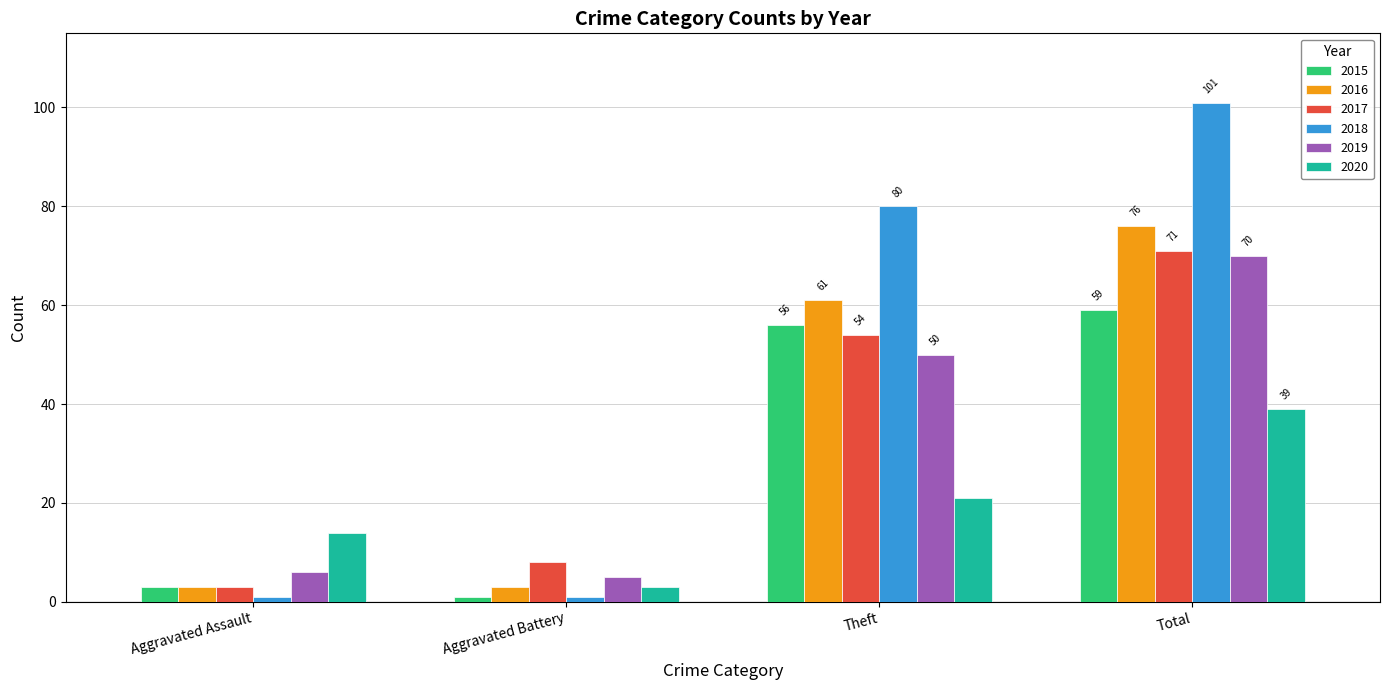

Which category has the highest value across all series?

Total